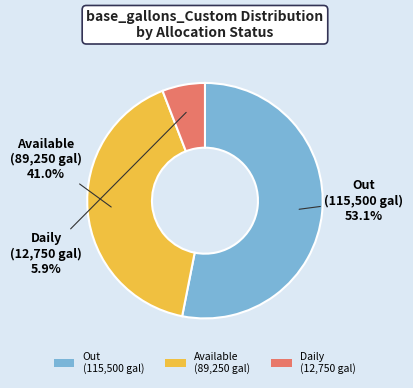

Is there any slice that represents more than half of the pie?

Yes